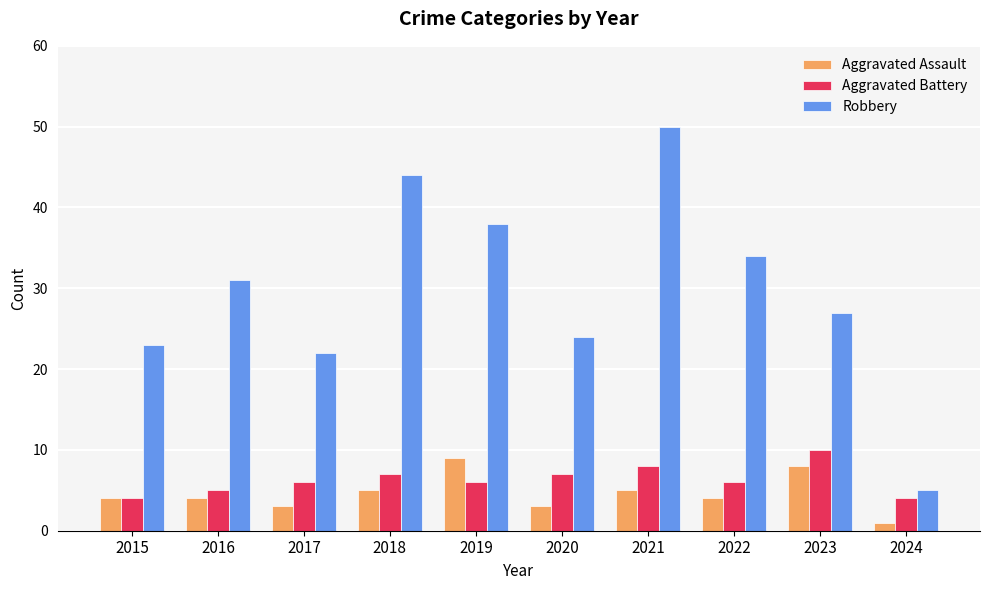

What is the average value of the Aggravated Battery series?

6